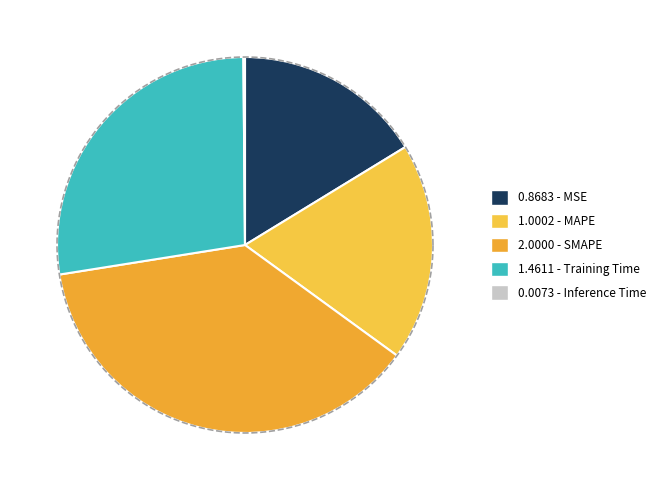

What is the total percentage of Training Time and SMAPE?

64.9%